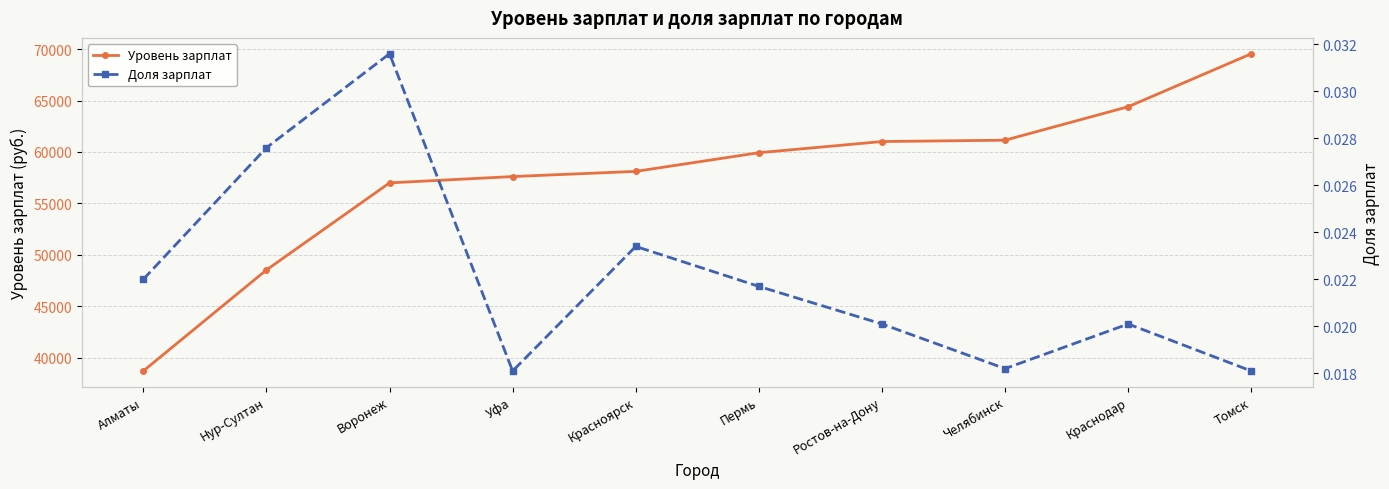

At which category does Доля зарплат reach its first local peak?

Воронеж